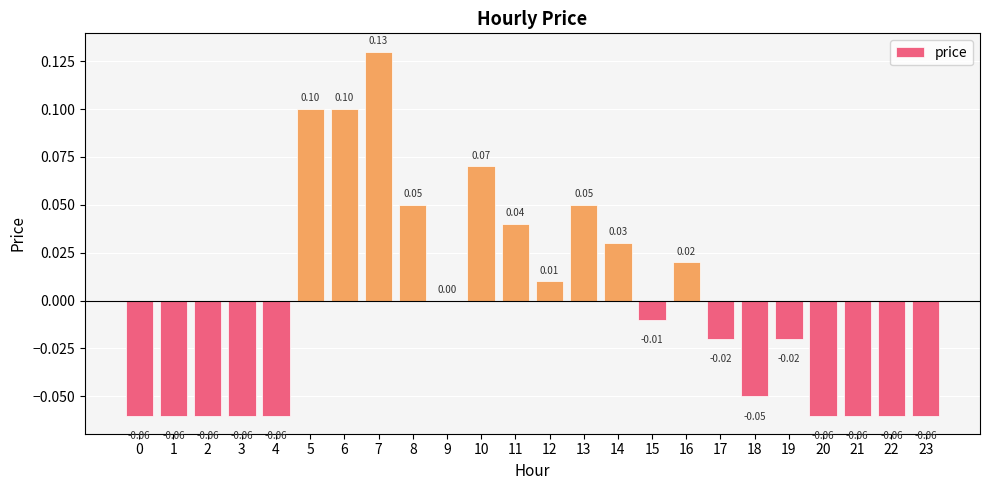

Which has a higher value, 7 or 13?

7